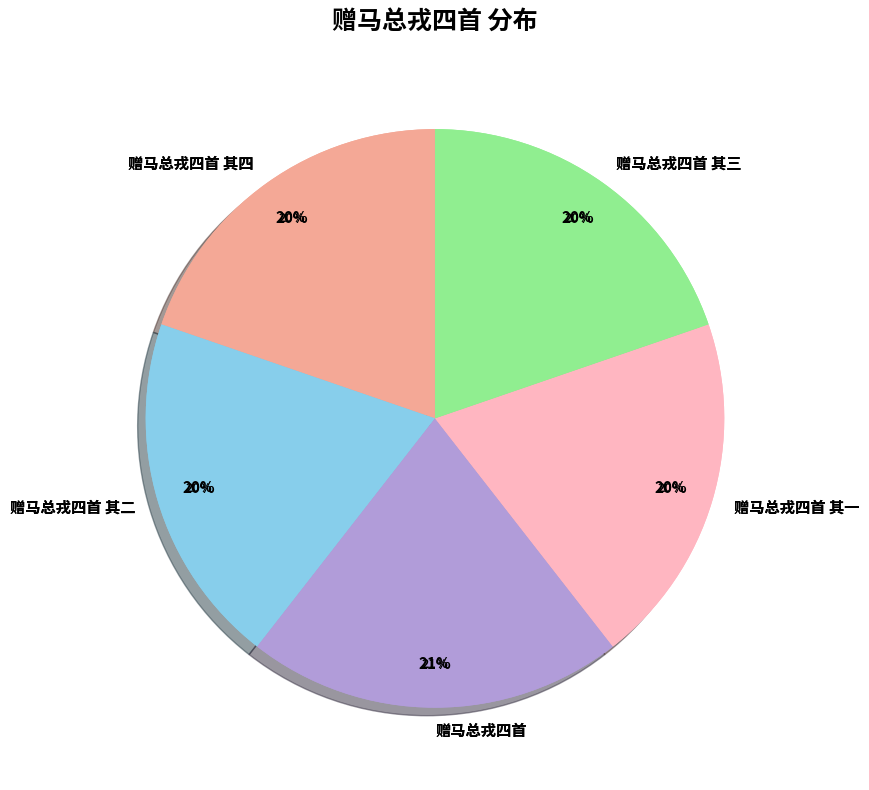

To the nearest percent, what is the difference between the largest and smallest slice percentages?

1%